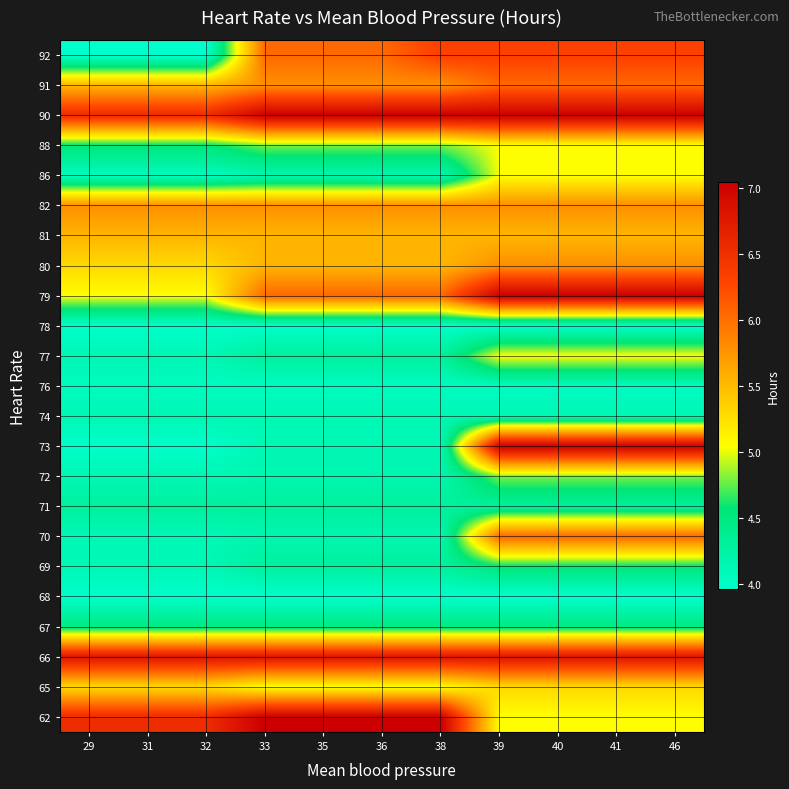

Reading left to right, transcribe all the data shown in this chart.

62: 29=6.5	31=6.5	32=6.5	33=7.0	35=7.0	36=7.0	38=7.0	39=5.0	40=5.0	41=5.0	46=5.0
65: 29=5.3	31=5.3	32=5.3	33=5.0	35=5.0	36=5.0	38=5.0	39=5.3	40=5.3	41=5.3	46=5.3
66: 29=6.8	31=6.8	32=6.8	33=6.8	35=6.8	36=6.8	38=6.8	39=6.8	40=6.8	41=6.8	46=6.8
67: 29=4.5	31=4.5	32=4.5	33=4.5	35=4.5	36=4.5	38=4.5	39=4.5	40=4.5	41=4.5	46=4.5
68: 29=4.0	31=4.0	32=4.0	33=4.0	35=4.0	36=4.0	38=4.0	39=4.0	40=4.0	41=4.0	46=4.0
69: 29=4.1	31=4.1	32=4.1	33=4.3	35=4.3	36=4.3	38=4.3	39=4.5	40=4.5	41=4.5	46=4.5
70: 29=4.1	31=4.1	32=4.1	33=4.2	35=4.2	36=4.2	38=4.2	39=6.0	40=6.0	41=6.0	46=6.0
71: 29=4.3	31=4.3	32=4.3	33=4.3	35=4.3	36=4.3	38=4.3	39=4.3	40=4.3	41=4.3	46=4.3
72: 29=4.1	31=4.1	32=4.1	33=4.2	35=4.2	36=4.2	38=4.2	39=4.8	40=4.8	41=4.8	46=4.8
73: 29=4.0	31=4.0	32=4.0	33=4.1	35=4.1	36=4.1	38=4.1	39=7.0	40=7.0	41=7.0	46=7.0
74: 29=4.1	31=4.1	32=4.1	33=4.1	35=4.1	36=4.1	38=4.1	39=4.1	40=4.1	41=4.1	46=4.1
76: 29=4.0	31=4.0	32=4.0	33=4.0	35=4.0	36=4.0	38=4.0	39=4.0	40=4.0	41=4.0	46=4.0
77: 29=4.1	31=4.1	32=4.1	33=4.3	35=4.3	36=4.3	38=4.3	39=5.0	40=5.0	41=5.0	46=5.0
78: 29=4.0	31=4.0	32=4.0	33=4.0	35=4.0	36=4.0	38=4.0	39=4.0	40=4.0	41=4.0	46=4.0
79: 29=5.0	31=5.0	32=5.0	33=6.0	35=6.0	36=6.0	38=6.0	39=7.0	40=7.0	41=7.0	46=7.0
80: 29=5.3	31=5.3	32=5.3	33=5.5	35=5.5	36=5.5	38=5.5	39=5.8	40=5.8	41=5.8	46=5.8
81: 29=5.5	31=5.5	32=5.5	33=5.5	35=5.5	36=5.5	38=5.5	39=5.5	40=5.5	41=5.5	46=5.5
82: 29=5.8	31=5.8	32=5.8	33=5.8	35=5.8	36=5.8	38=5.8	39=5.8	40=5.8	41=5.8	46=5.8
86: 29=4.1	31=4.1	32=4.1	33=4.2	35=4.2	36=4.2	38=4.2	39=5.0	40=5.0	41=5.0	46=5.0
88: 29=4.5	31=4.5	32=4.5	33=4.8	35=4.8	36=4.8	38=4.8	39=5.0	40=5.0	41=5.0	46=5.0
90: 29=6.5	31=6.5	32=6.5	33=7.0	35=7.0	36=7.0	38=7.0	39=7.0	40=7.0	41=7.0	46=7.0
91: 29=5.5	31=5.5	32=5.5	33=5.8	35=5.8	36=5.8	38=5.8	39=6.0	40=6.0	41=6.0	46=6.0
92: 29=4.0	31=4.0	32=4.0	33=6.0	35=6.0	36=6.0	38=6.3	39=6.3	40=6.3	41=6.3	46=6.3